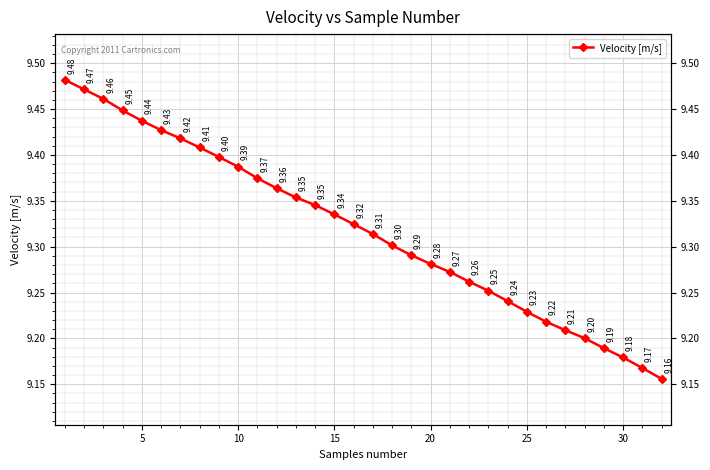

Is it true that the value at 23 is 14.9?

False